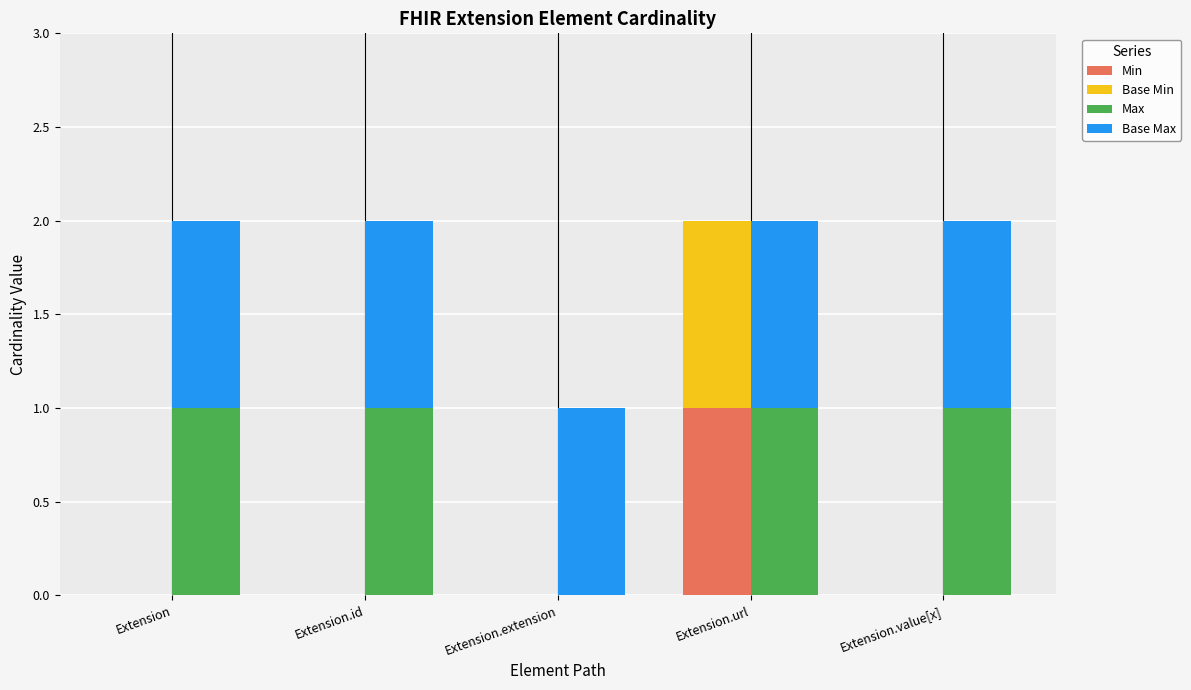

True or false: Max has a value of 1 at Extension.url.

True